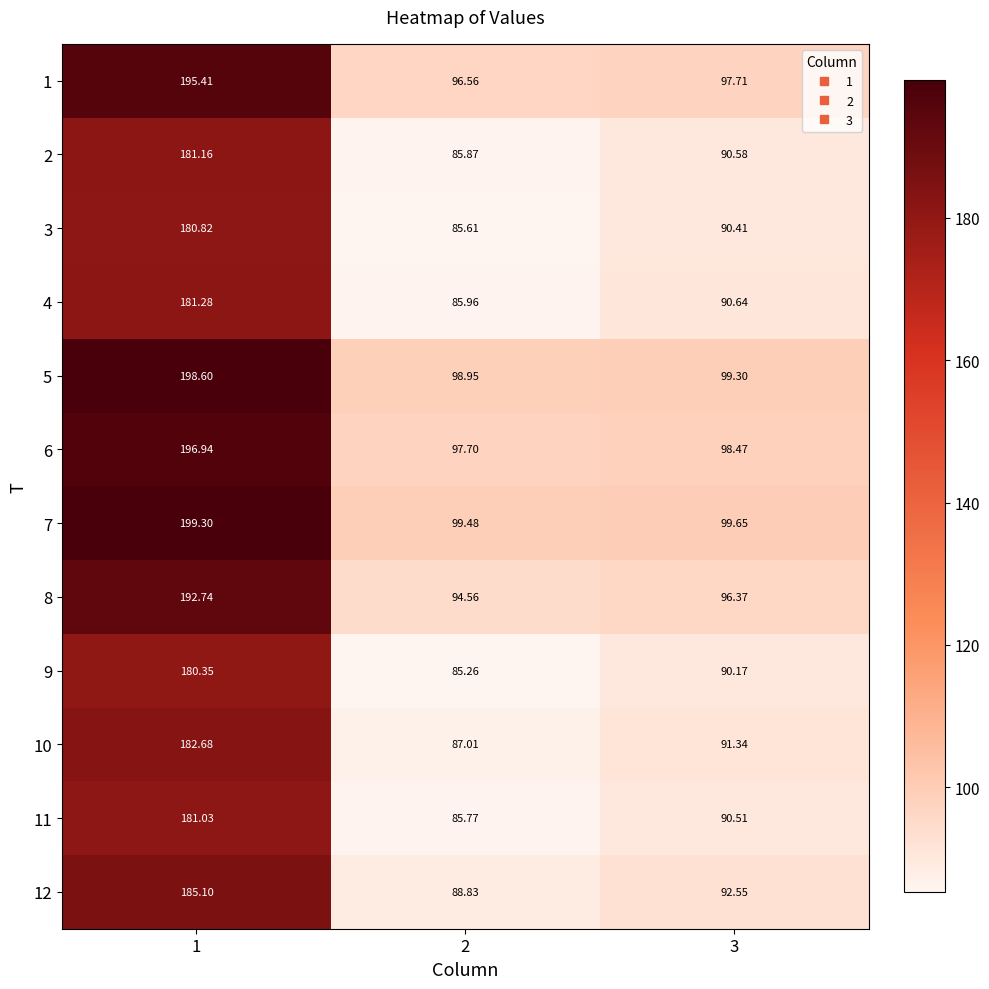

Is the value of 6 at 3 greater than the value of 1 at 3?

Yes